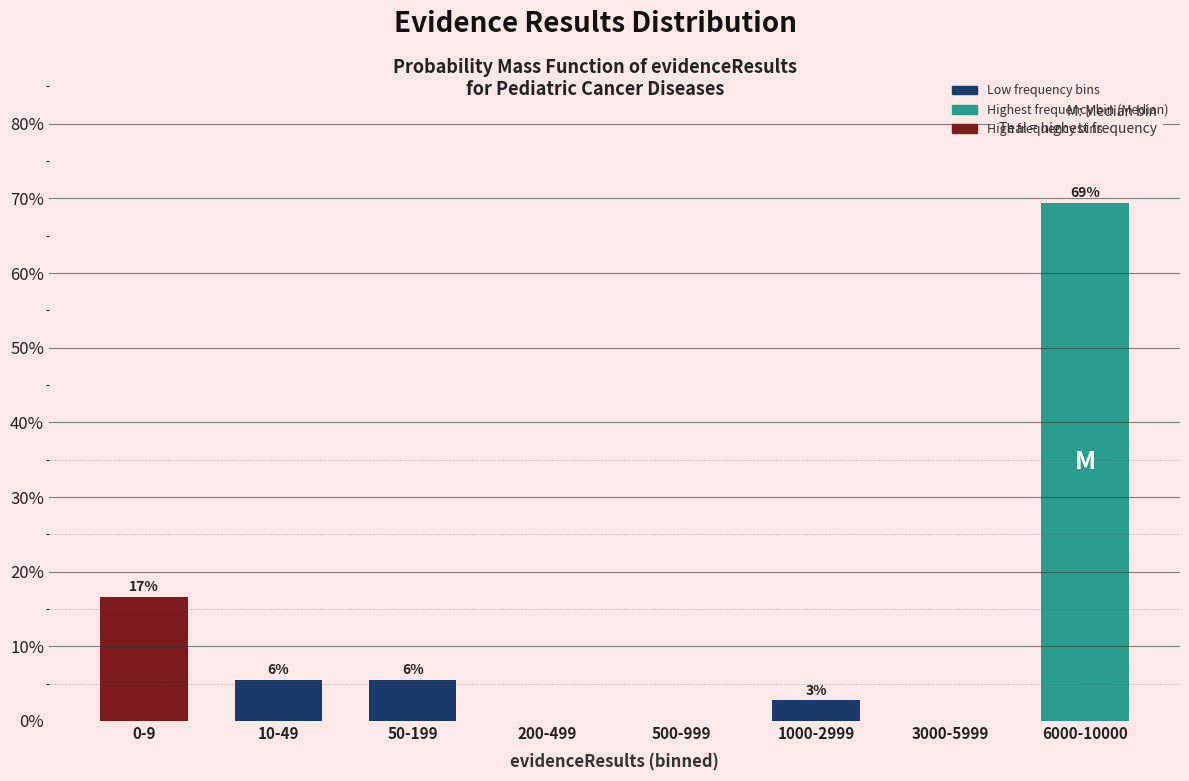

Are the bars horizontal?

No